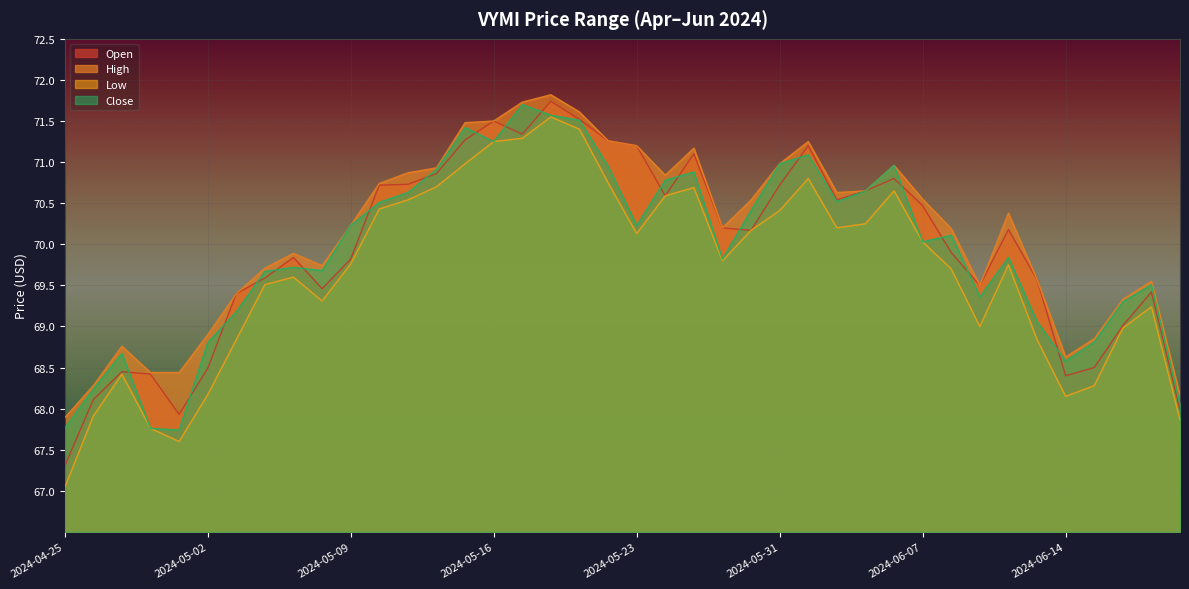

How many lines are shown in the chart?

4